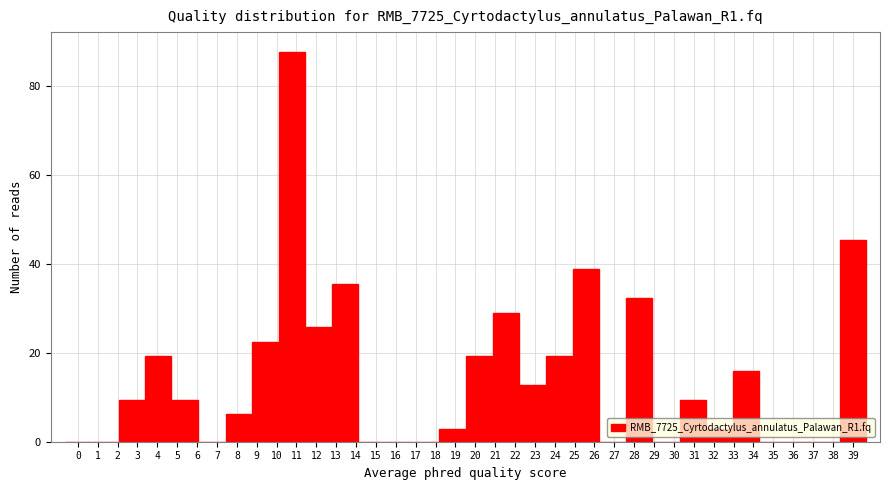

What is the sum of the values at 7 and 28?

32.3